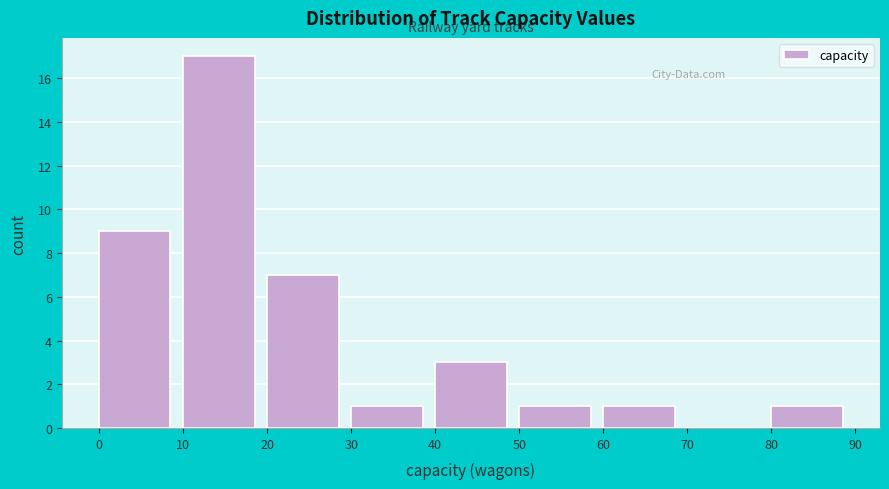

Over which range of the x-axis is the bar tallest?

10 to 20